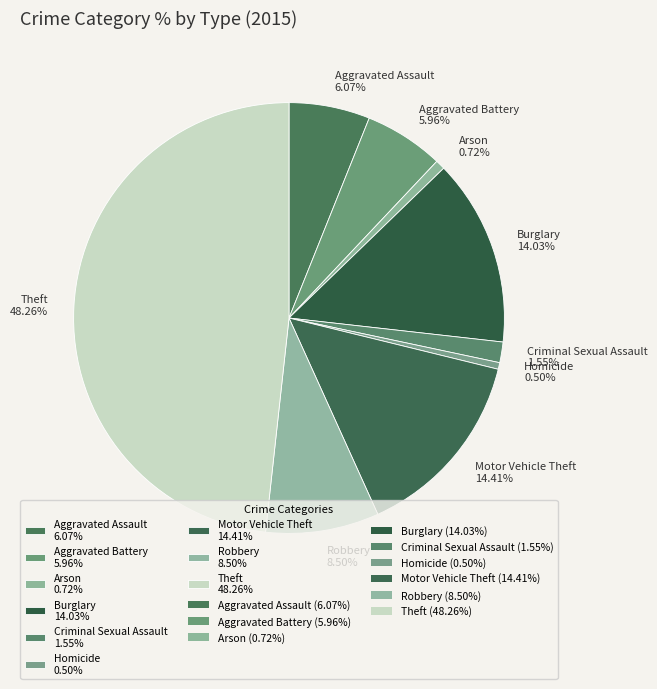

What is the ratio of the value at Theft 48.26% to the value at Aggravated Battery 5.96%?

8.1